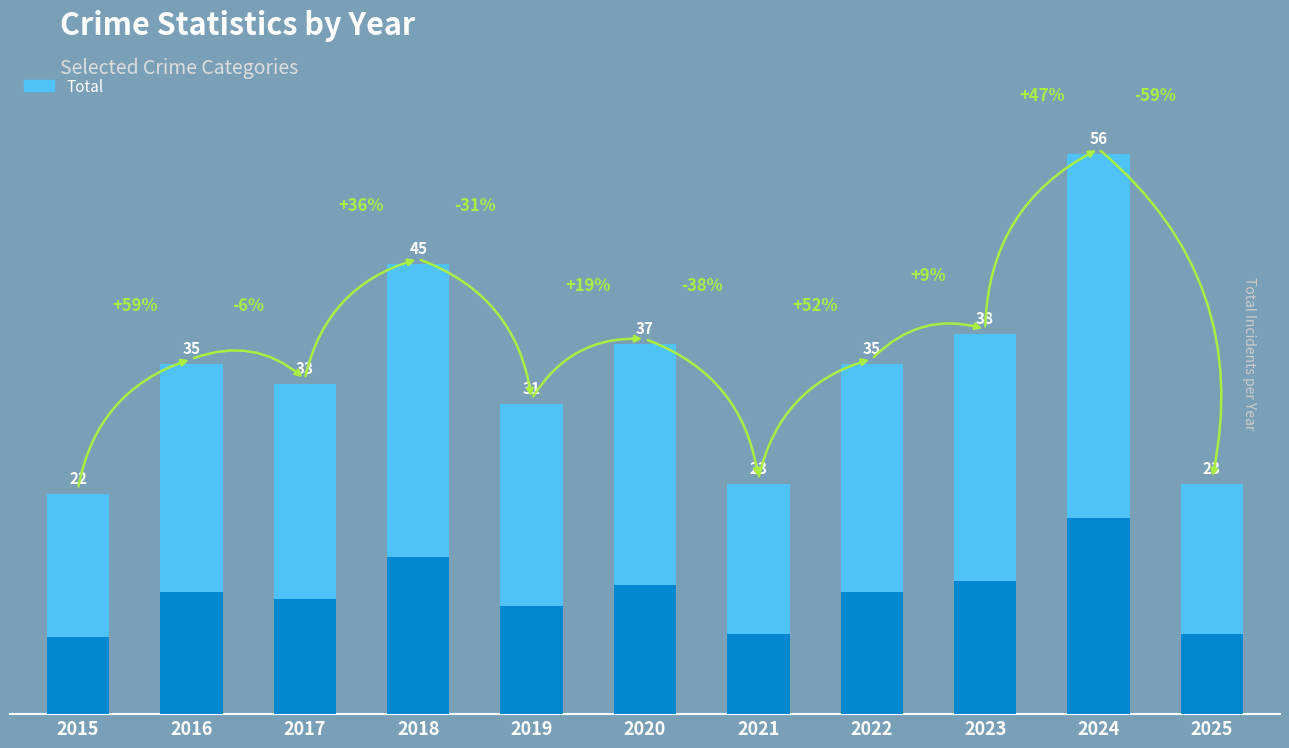

What is the greatest value displayed?

56